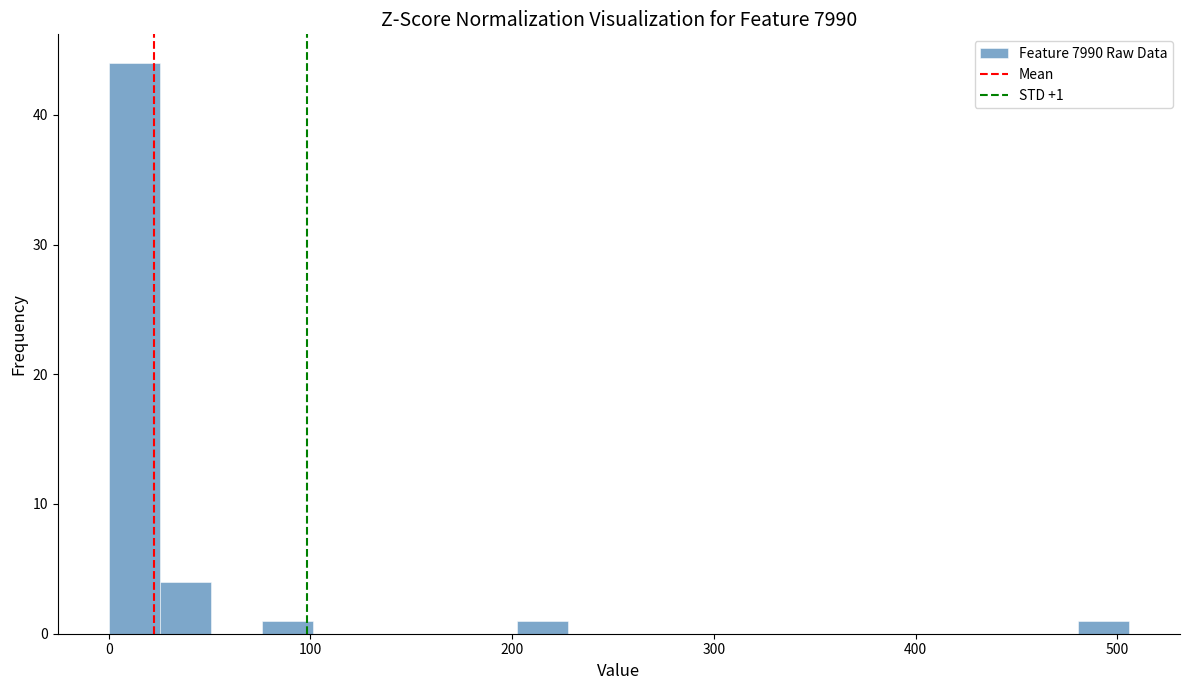

Around what value on the x-axis is the tallest bar? Give the approximate position of its centre, as read against the axis.

10